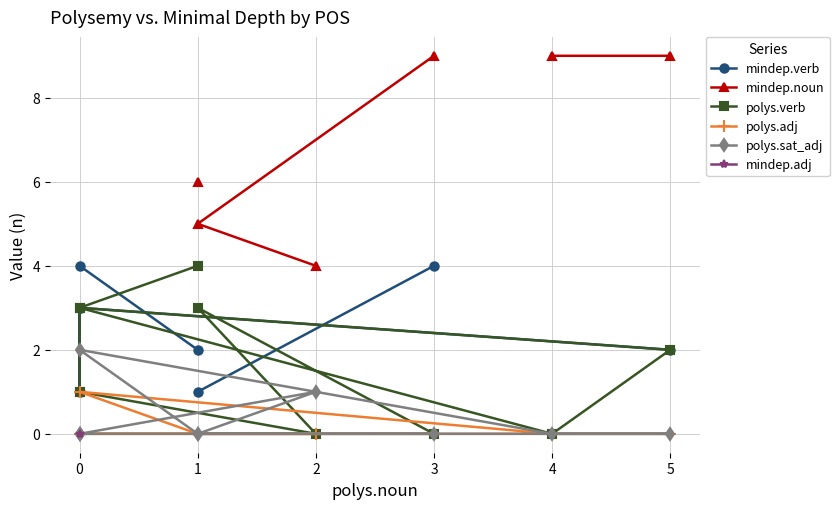

True or false: mindep.noun has more than 1 points higher than both neighbors.

False